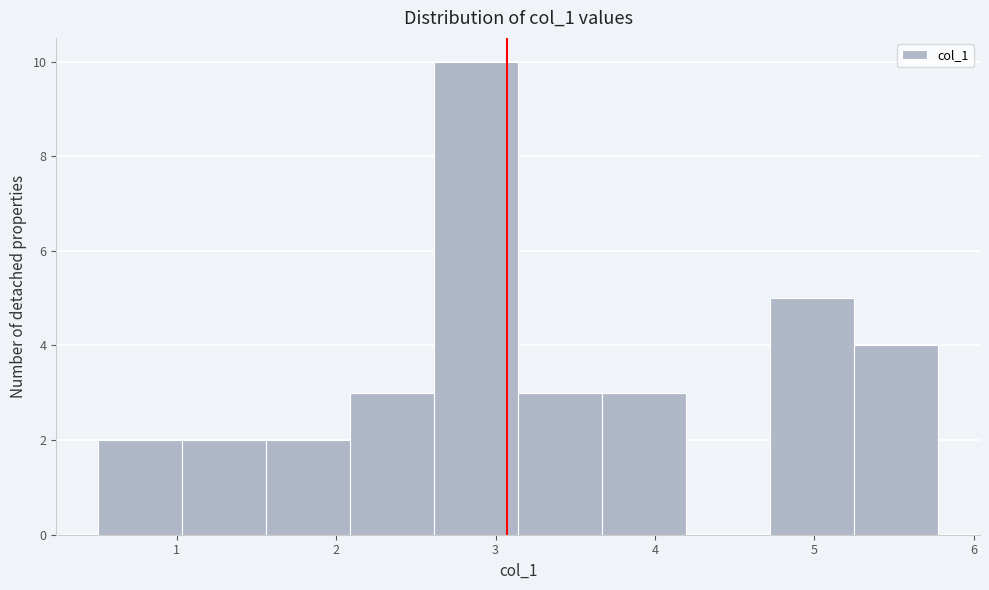

Reading left to right, transcribe this chart: for each bar, give the range it covers on the x-axis and its height. Neither the bar edges nor the heights are printed on the chart, so give them approximately, as read against the axes.

0.5 to 1.0: 2
1.0 to 1.6: 2
1.6 to 2.1: 2
2.1 to 2.6: 3
2.6 to 3.1: 10
3.1 to 3.7: 3
3.7 to 4.2: 3
4.2 to 4.7: 0
4.7 to 5.2: 5
5.2 to 5.8: 4